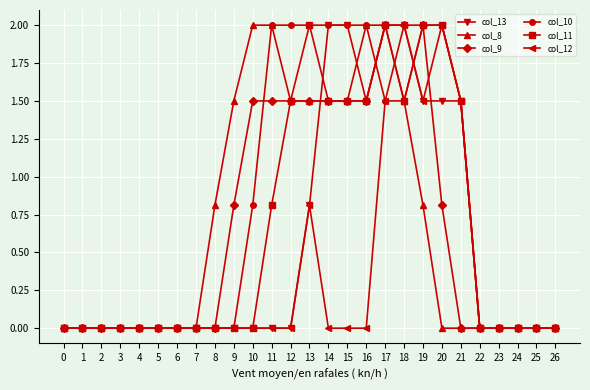

Reading left to right, what are all the values shown in this chart?

col_13: 0=0.0	1=0.0	2=0.0	3=0.0	4=0.0	5=0.0	6=0.0	7=0.0	8=0.0	9=0.0	10=0.0	11=0.0	12=0.0	13=0.8	14=2.0	15=2.0	16=1.5	17=2.0	18=2.0	19=1.5	20=1.5	21=1.5	22=0.0	23=0.0	24=0.0	25=0.0	26=0.0
col_8: 0=0.0	1=0.0	2=0.0	3=0.0	4=0.0	5=0.0	6=0.0	7=0.0	8=0.8	9=1.5	10=2.0	11=2.0	12=1.5	13=1.5	14=1.5	15=1.5	16=2.0	17=2.0	18=1.5	19=0.8	20=0.0	21=0.0	22=0.0	23=0.0	24=0.0	25=0.0	26=0.0
col_9: 0=0.0	1=0.0	2=0.0	3=0.0	4=0.0	5=0.0	6=0.0	7=0.0	8=0.0	9=0.8	10=1.5	11=1.5	12=1.5	13=1.5	14=1.5	15=1.5	16=1.5	17=2.0	18=2.0	19=2.0	20=0.8	21=0.0	22=0.0	23=0.0	24=0.0	25=0.0	26=0.0
col_10: 0=0.0	1=0.0	2=0.0	3=0.0	4=0.0	5=0.0	6=0.0	7=0.0	8=0.0	9=0.0	10=0.8	11=2.0	12=2.0	13=2.0	14=2.0	15=2.0	16=2.0	17=1.5	18=1.5	19=2.0	20=2.0	21=1.5	22=0.0	23=0.0	24=0.0	25=0.0	26=0.0
col_11: 0=0.0	1=0.0	2=0.0	3=0.0	4=0.0	5=0.0	6=0.0	7=0.0	8=0.0	9=0.0	10=0.0	11=0.8	12=1.5	13=2.0	14=1.5	15=1.5	16=1.5	17=2.0	18=1.5	19=2.0	20=2.0	21=1.5	22=0.0	23=0.0	24=0.0	25=0.0	26=0.0
col_12: 0=0.0	1=0.0	2=0.0	3=0.0	4=0.0	5=0.0	6=0.0	7=0.0	8=0.0	9=0.0	10=0.0	11=0.0	12=0.0	13=0.8	14=0.0	15=0.0	16=0.0	17=1.5	18=2.0	19=1.5	20=2.0	21=1.5	22=0.0	23=0.0	24=0.0	25=0.0	26=0.0